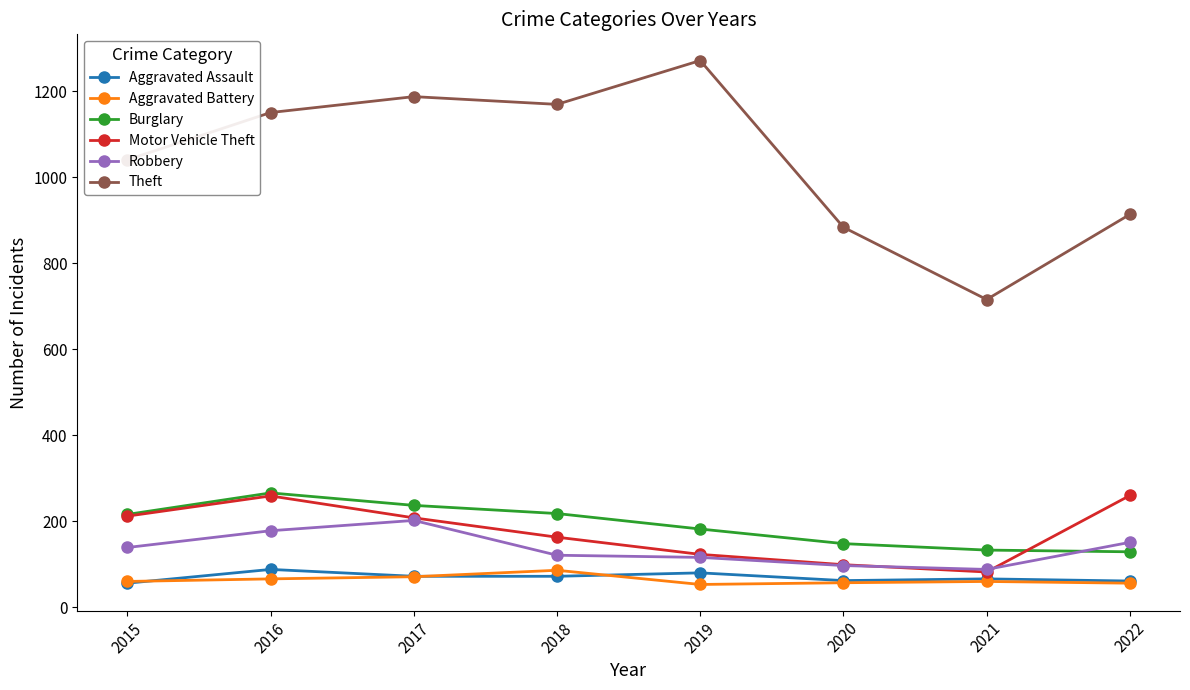

What is the spread (max minus min) of values at 2015?

985